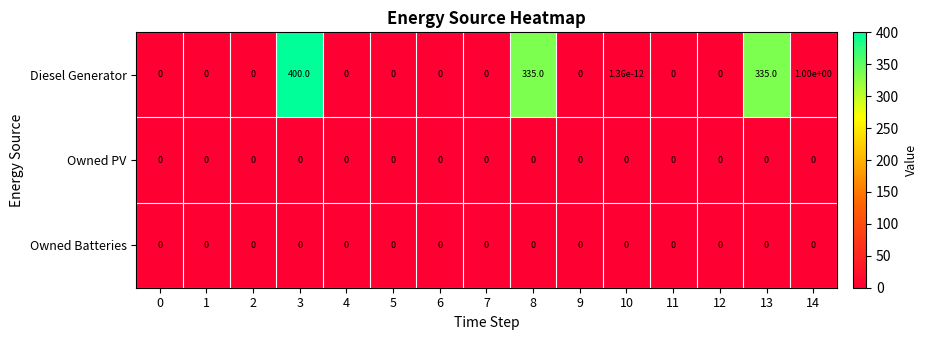

Which series has the largest range (max minus min)?

Diesel Generator